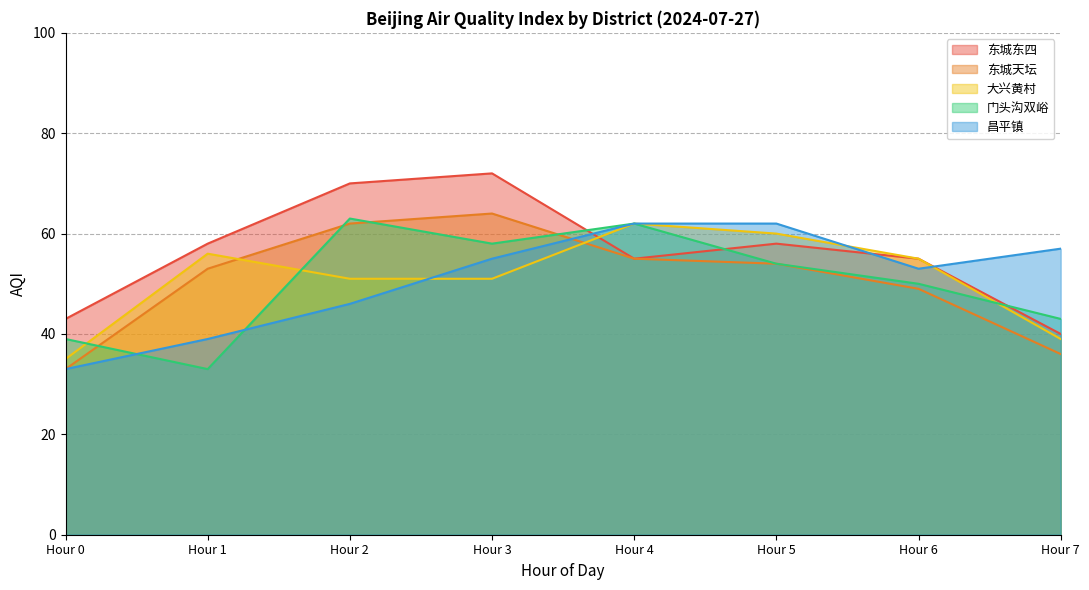

The 东城天坛 series shows 49 at Hour 6. True or false?

True